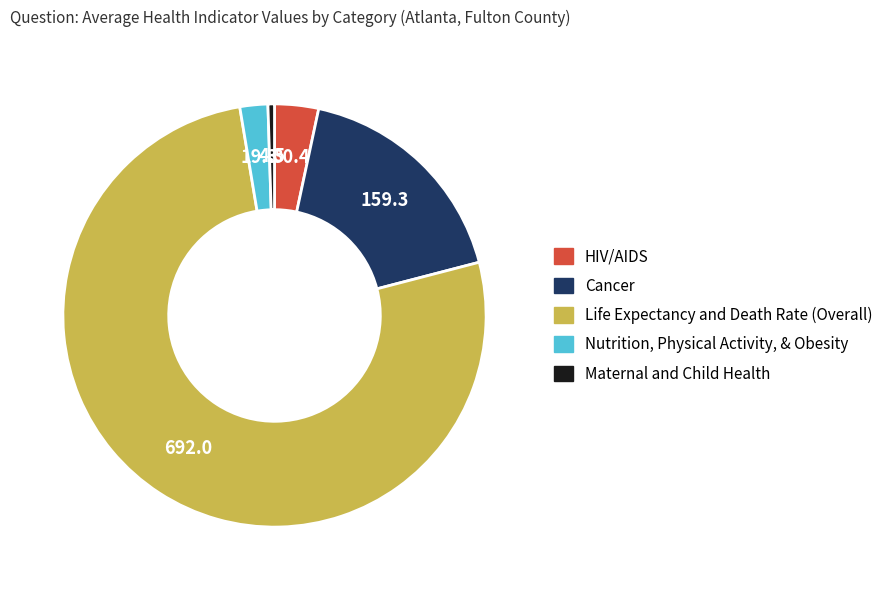

How many segments does this pie chart have?

5